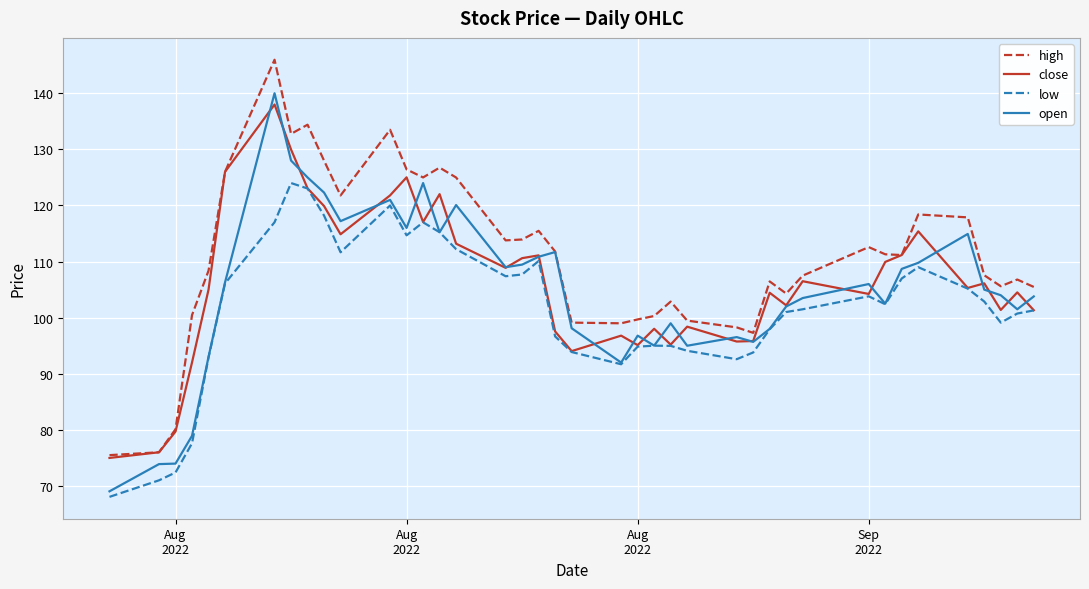

Which series has the largest total across all categories?

high